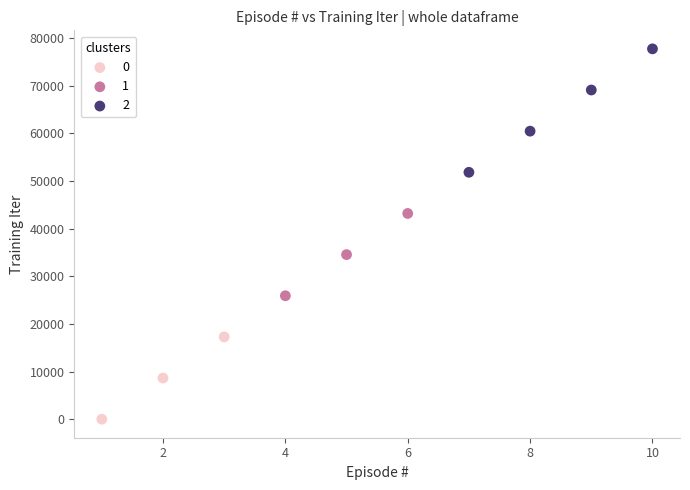

Which series reaches the minimum Y coordinate?

0